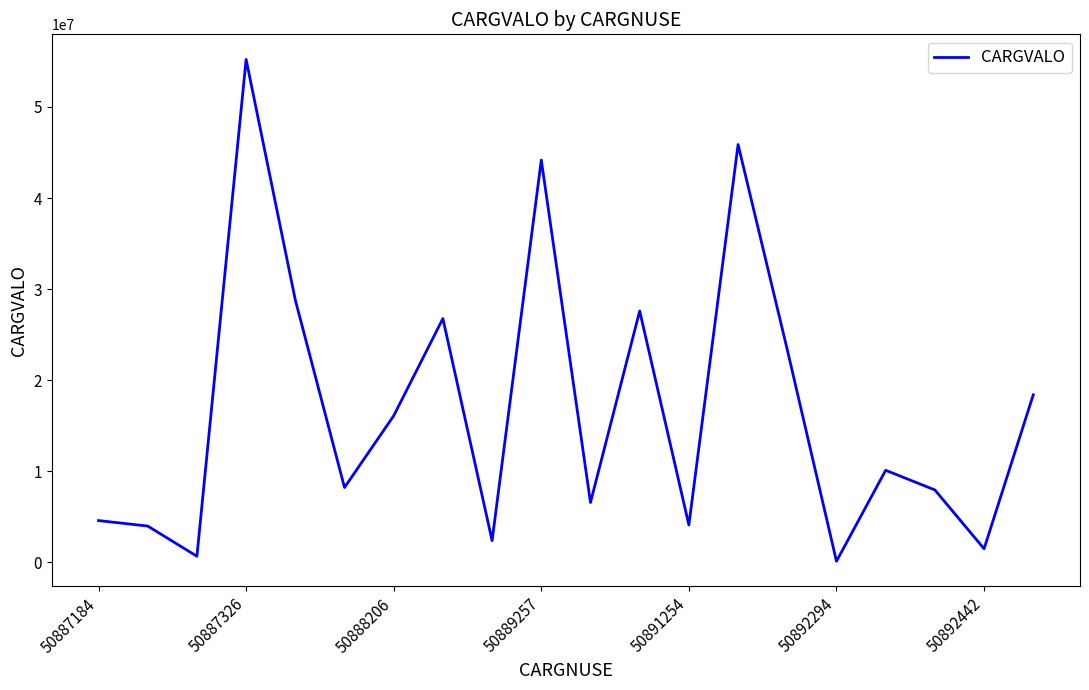

What is the sum of all values?

336695780